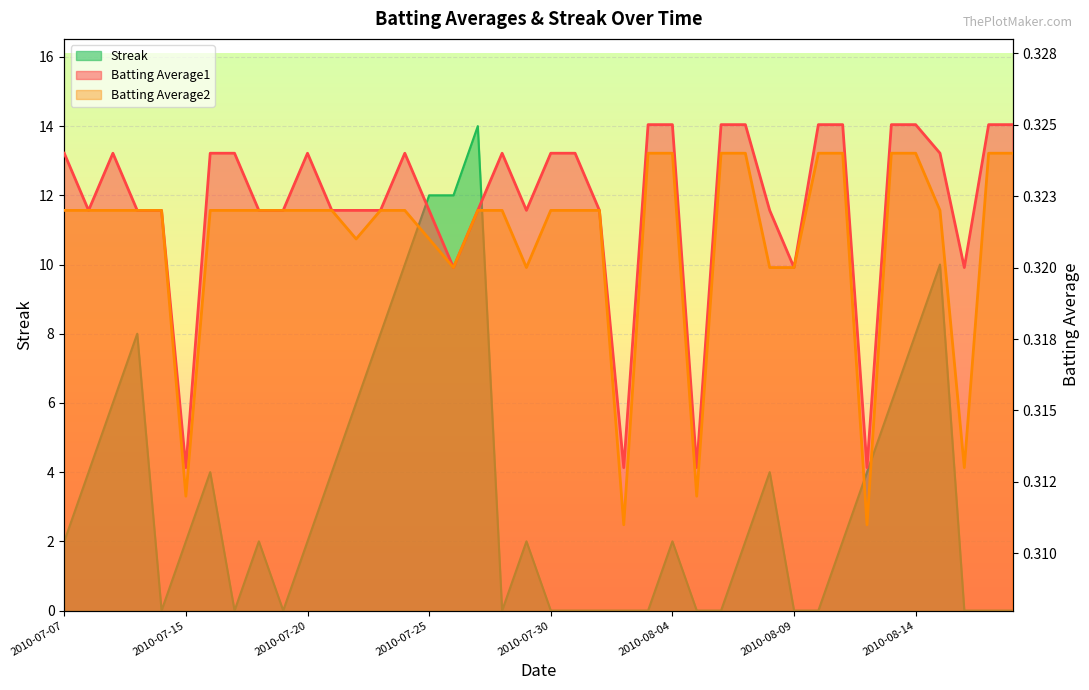

What is the value of the Batting Average1 point at the 33rd from the left?

0.3